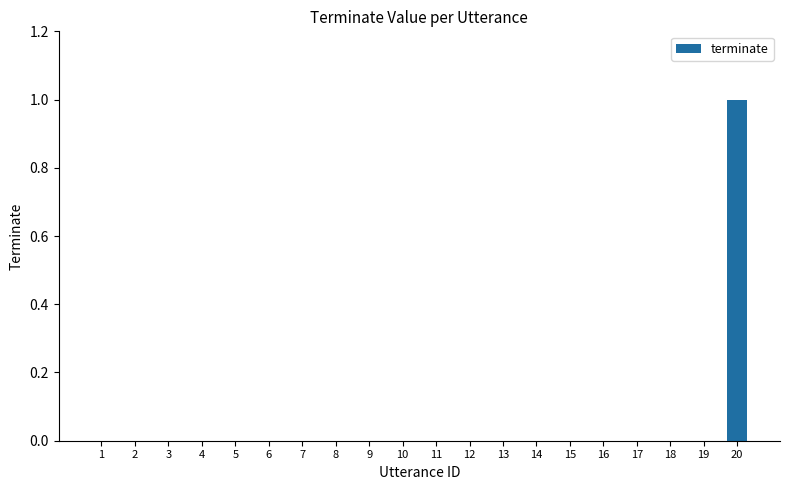

True or false: the data shows 0 at 18.

True